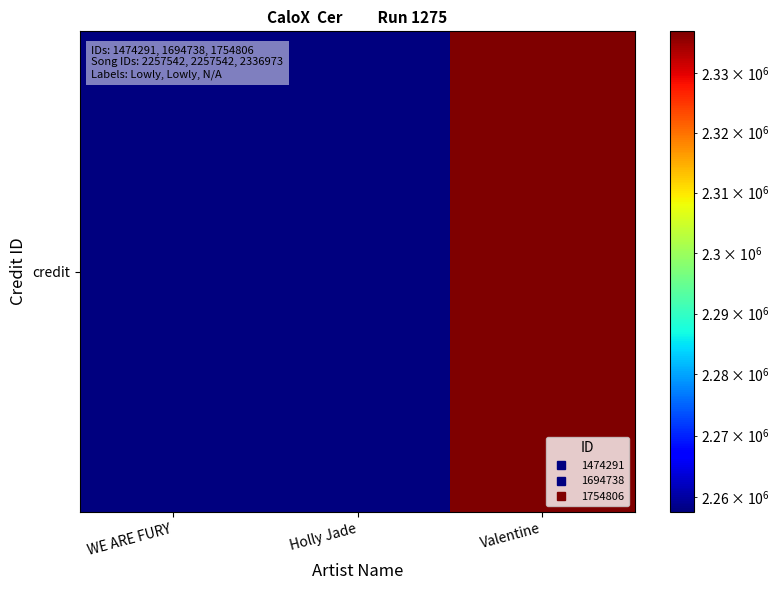

Between Valentine and Holly Jade, which is larger?

Valentine